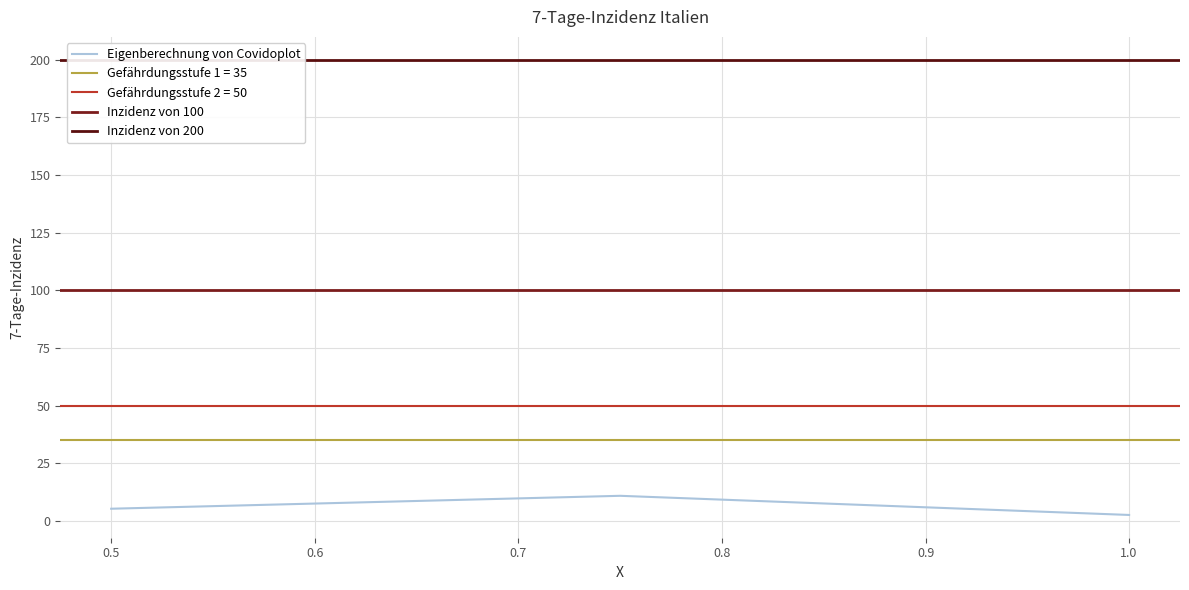

How many values are below 5?

1